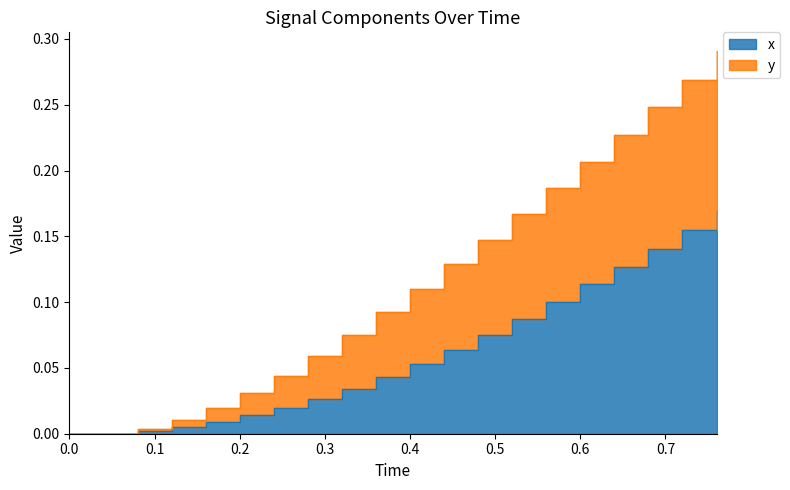

Is the value of x at 0.76 greater than the value of y at 0.68?

No